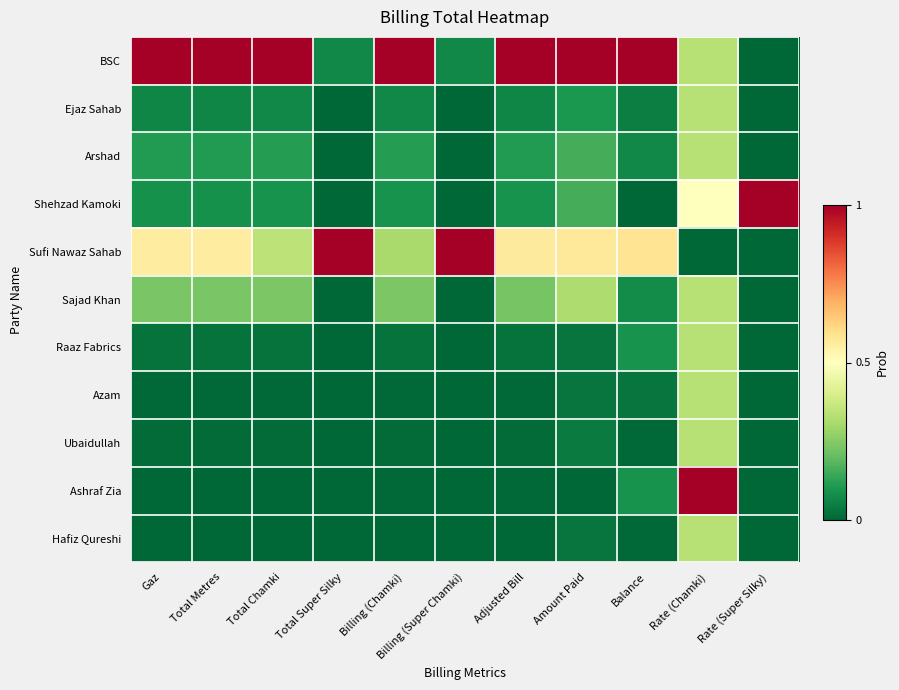

What is the total value across all series at Total Super Silky?

1.1